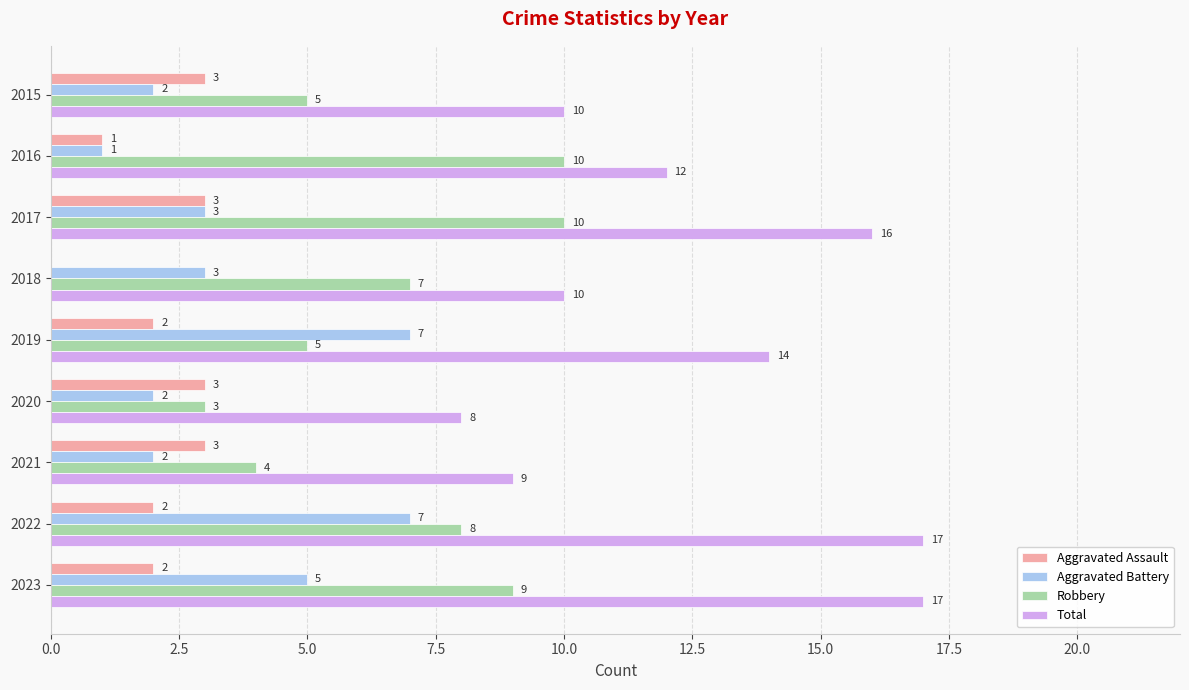

Read the Robbery value at 2017.

10